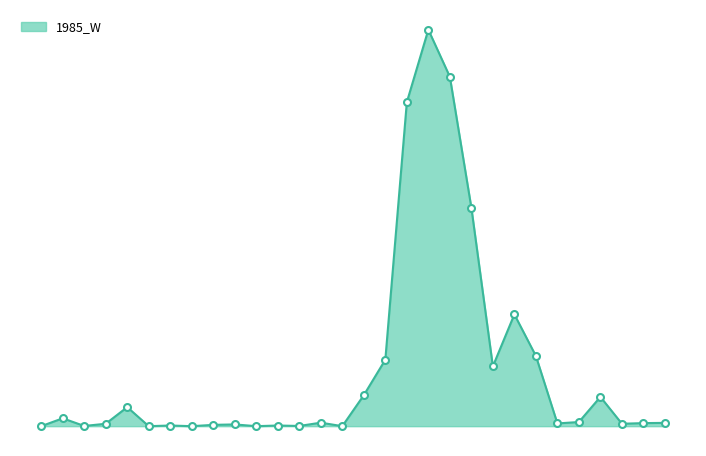

Reading right to left, extract all data points from this chart.

10332	9572	7577	91625	12990	8601	219684	349620	187114	683590	1092961	1240117	1013430	207907	96909	0	10947	686	2056	0	5472	4109	0	2055	0	59547	7532	685	24642	0